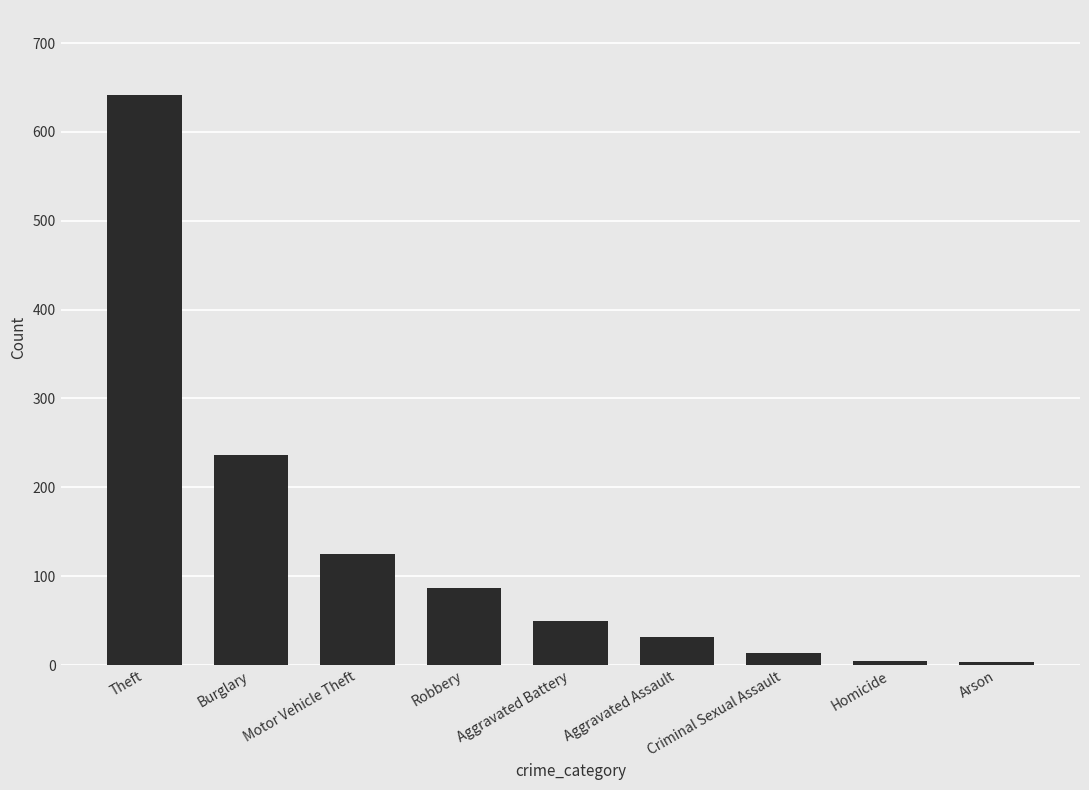

What is the label of the 8th bar from the right?

Burglary